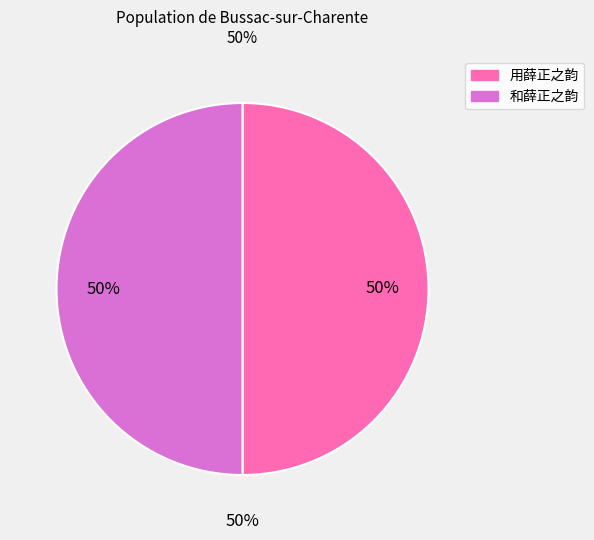

What percentage do 和薛正之韵 and 用薛正之韵 together represent?

100.0%